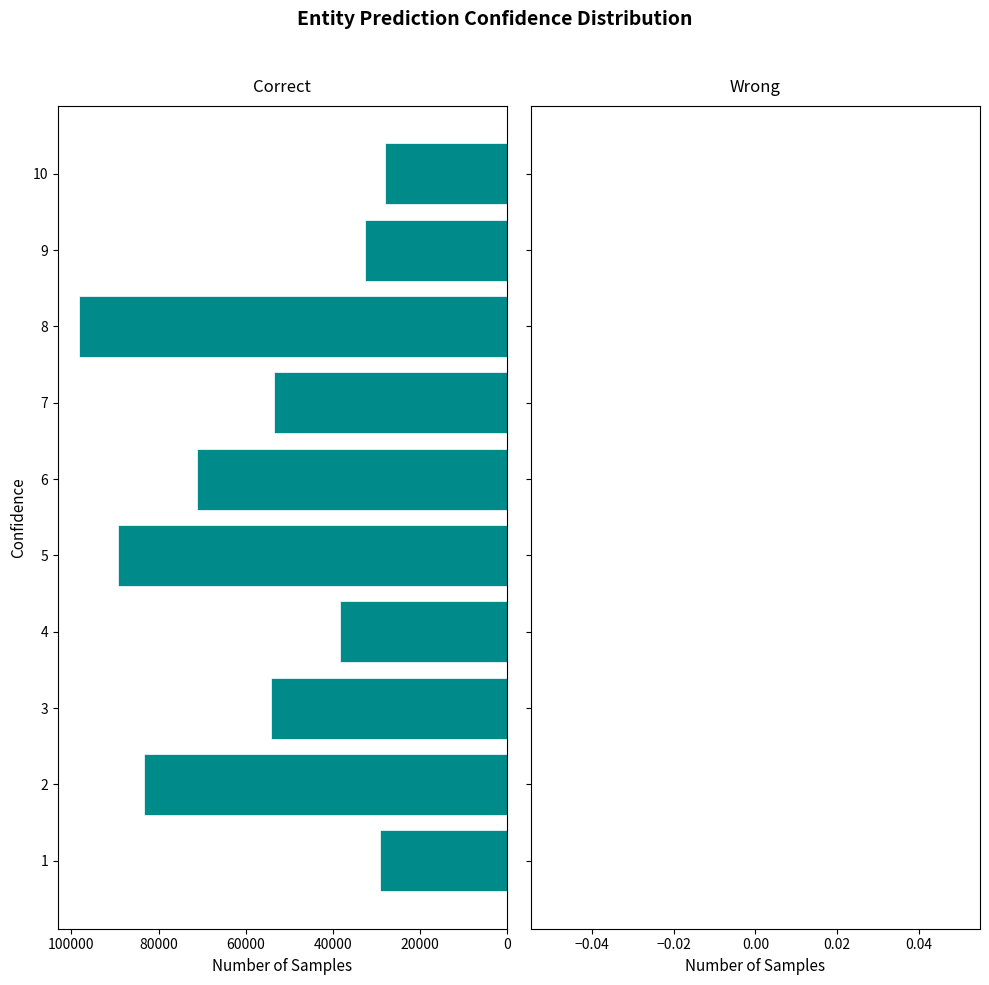

How many series are shown in this chart?

1